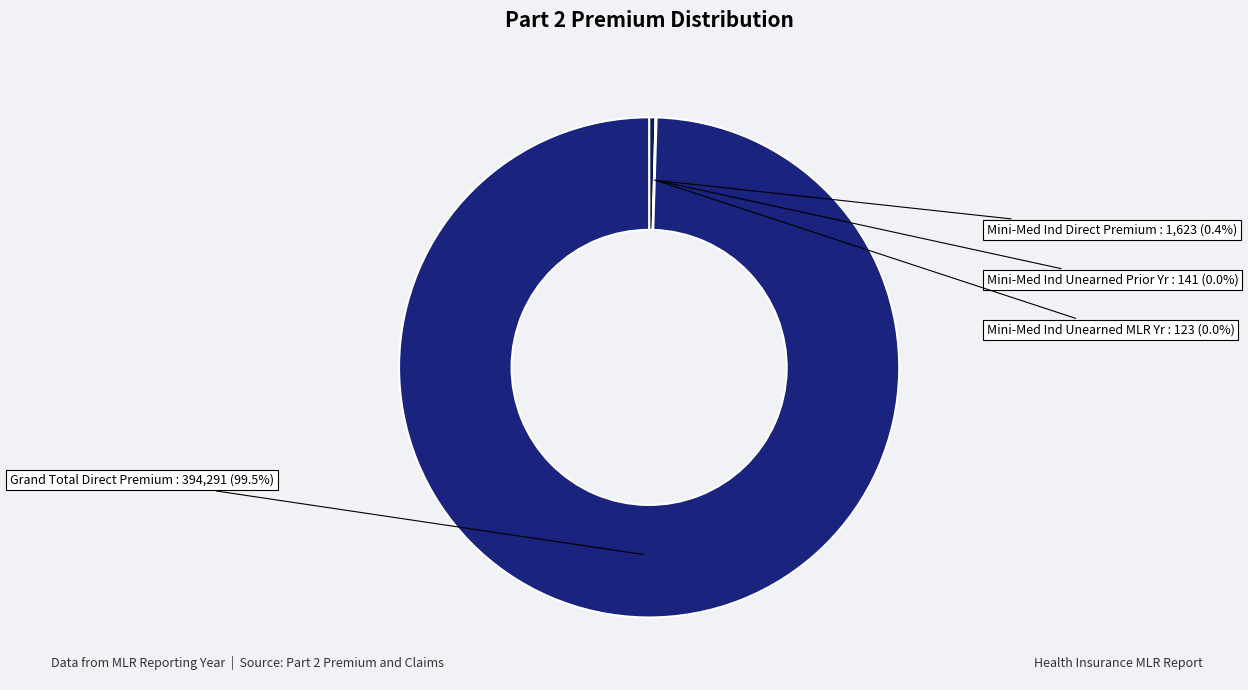

Which slice is the largest?

Grand Total Direct Premium